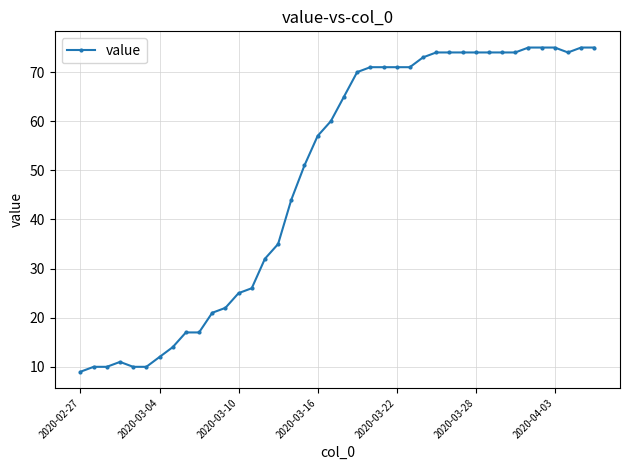

True or false: the data has more than 0 interior local peaks.

True